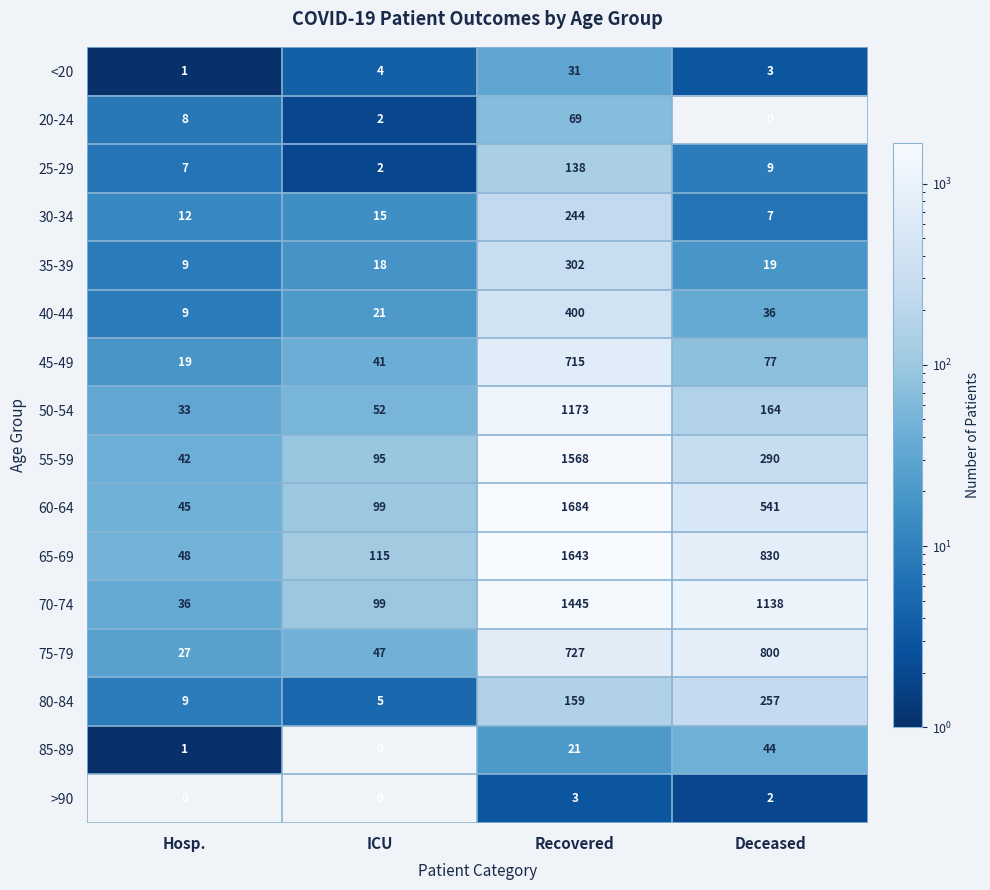

What is the total value across all series at Deceased?

4217